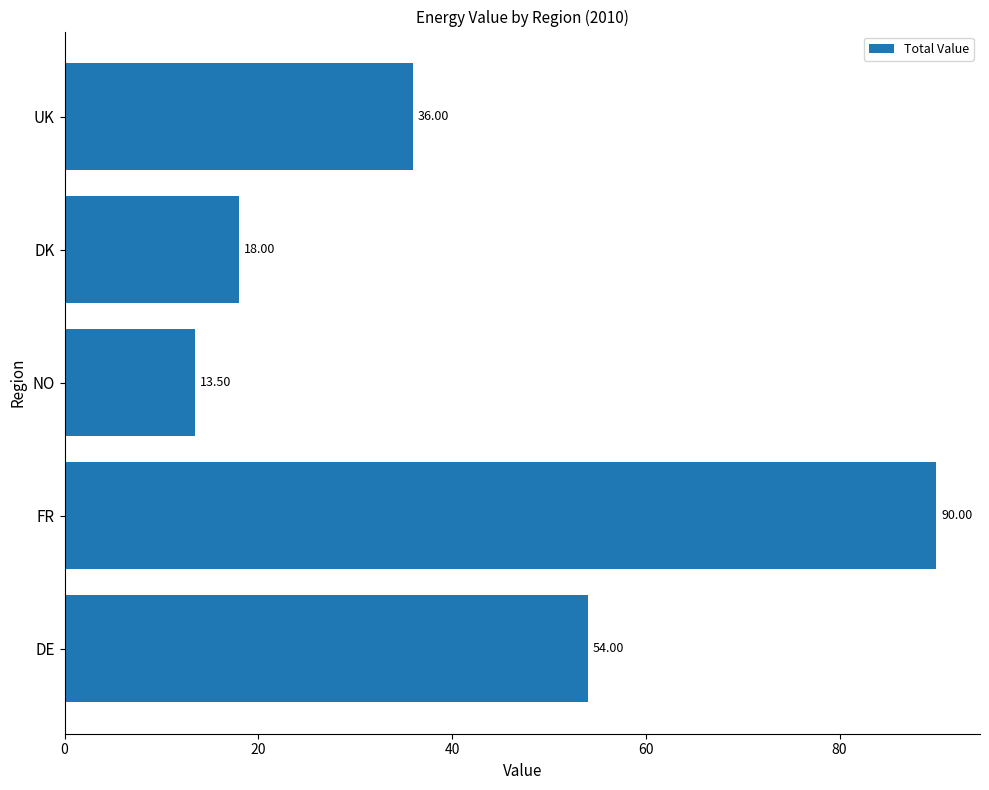

What is the ratio of the value at UK to the value at DK?

2.0